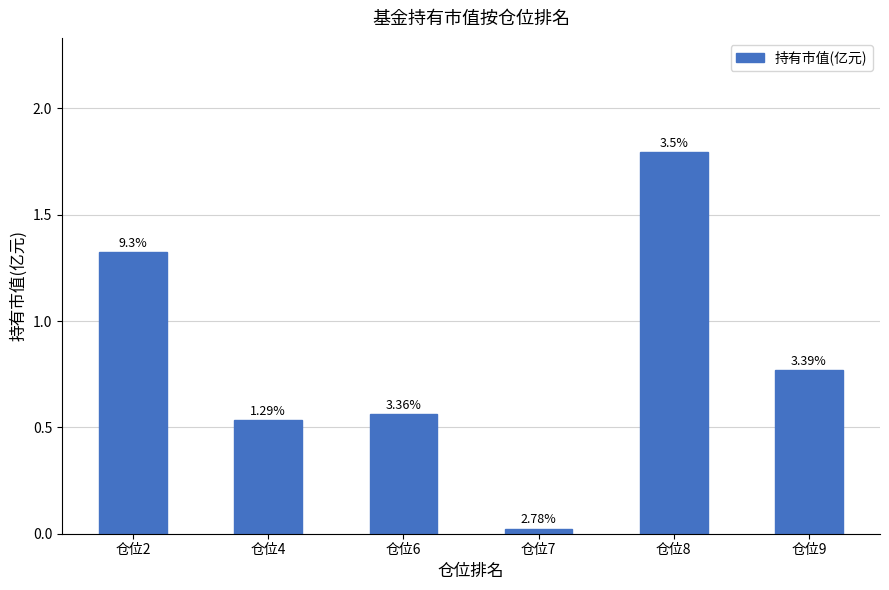

Does the chart contain any negative values?

No